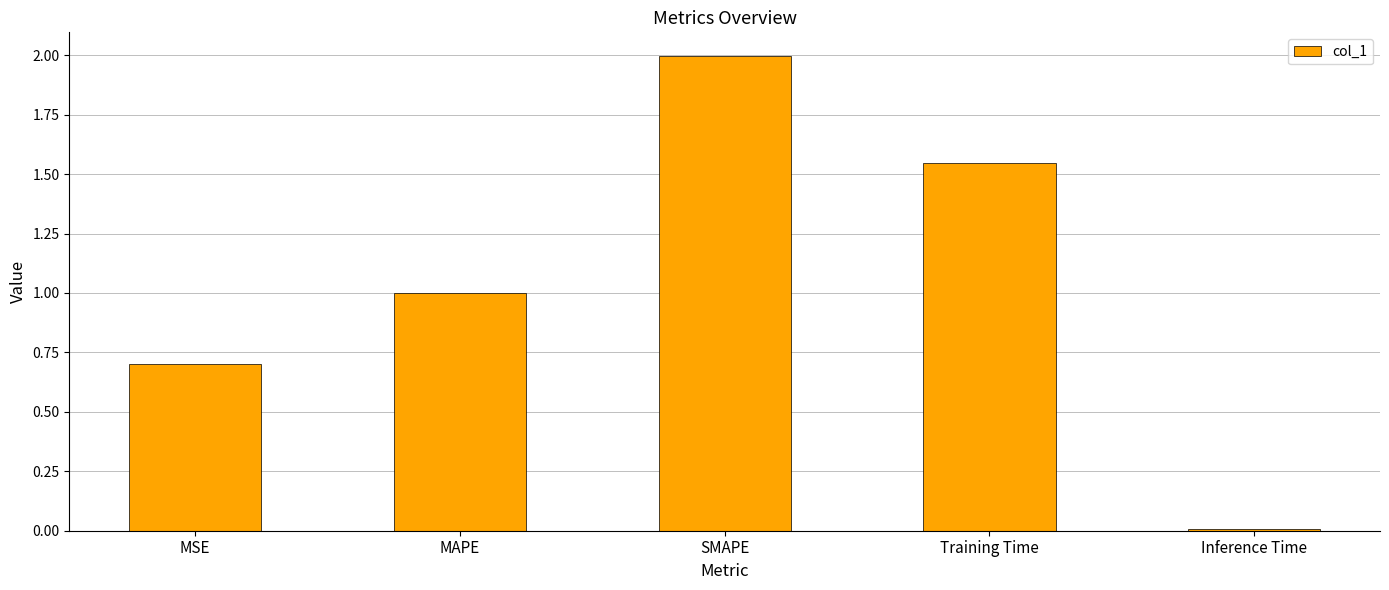

What position from the left is MAPE?

2